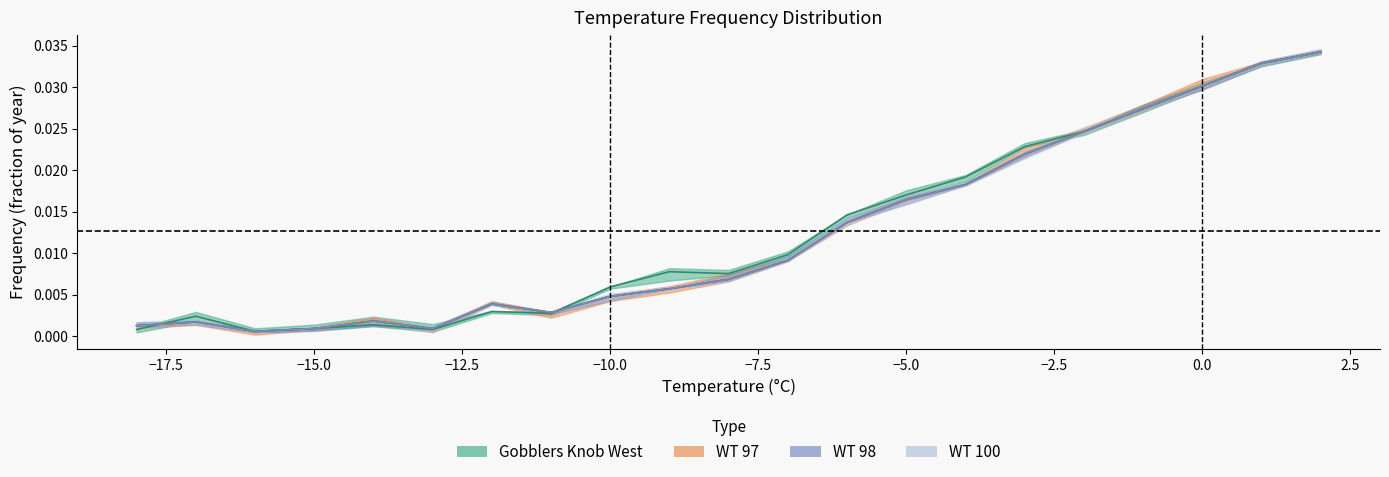

Where is the first local minimum for WT 97?

-16